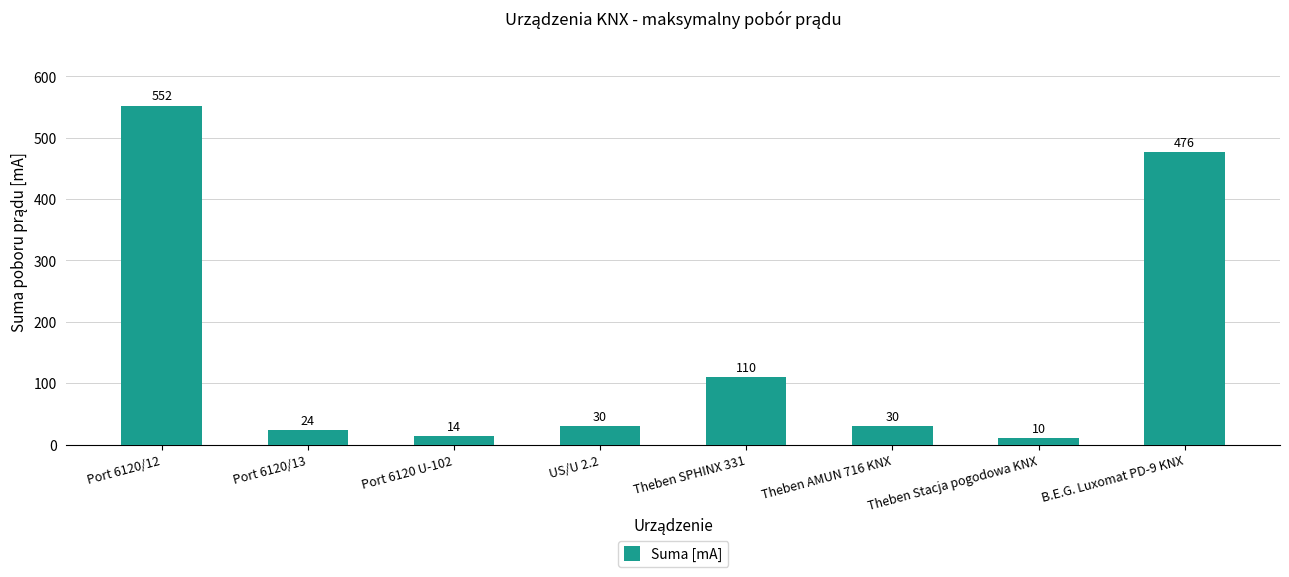

What is the label of the 2nd bar from the right?

Theben Stacja pogodowa KNX